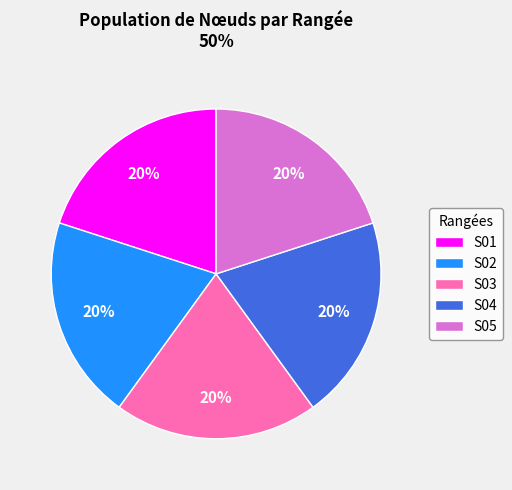

Is there a majority slice in this chart?

No